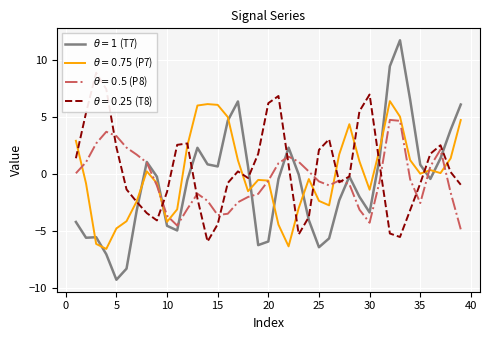

What is the spread (max minus min) of values at 20?

12.1